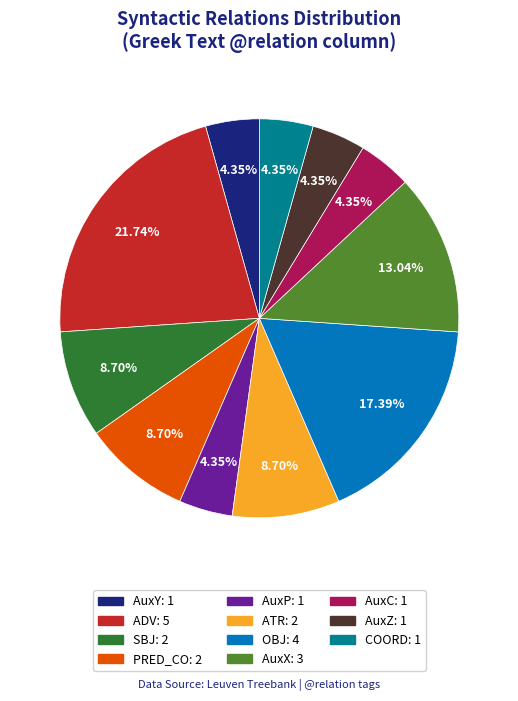

Does any single category account for the majority?

No